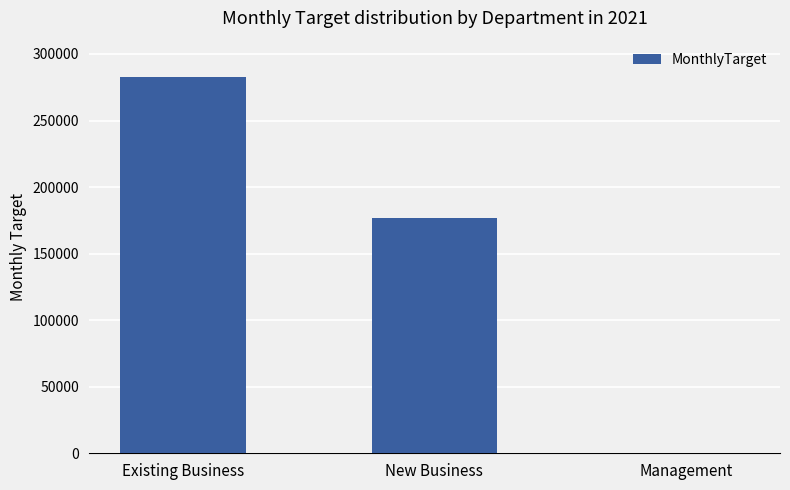

True or false: the data shows 130670 at Management.

False